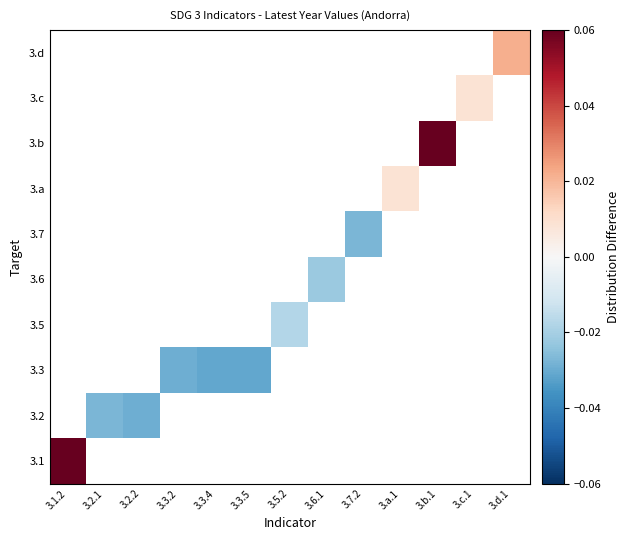

At how many categories does at least one series exceed 0?

5